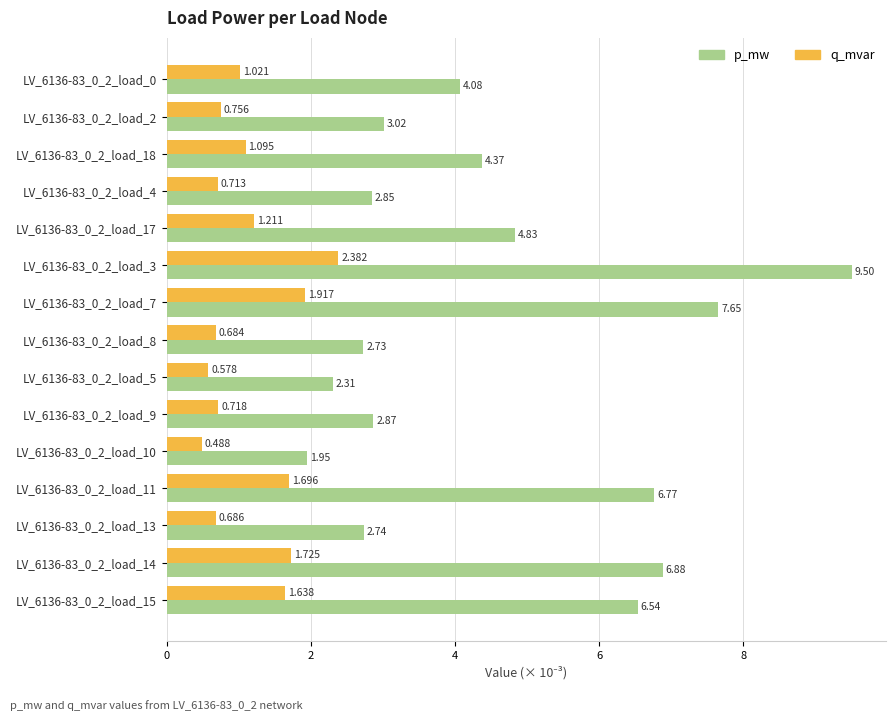

Rank the series at LV_6136-83_0_2_load_4 from highest to lowest value.

p_mw, q_mvar